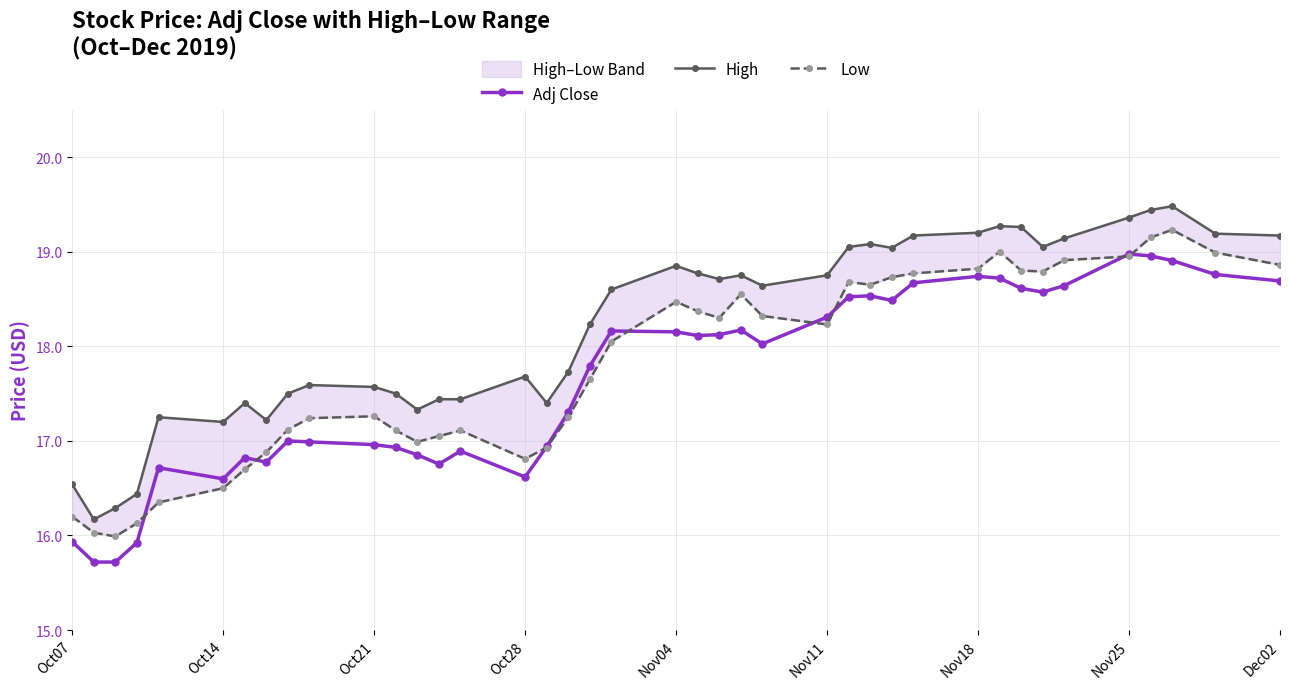

Rank the series by their maximum value, from lowest to highest.

Adj Close, Low, High